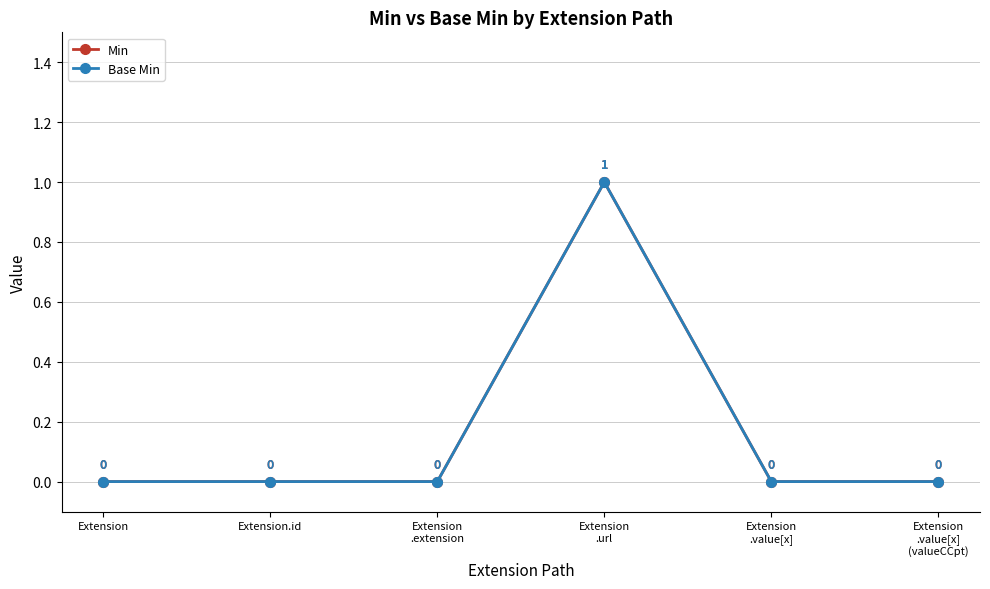

Is this an area chart (filled region under the line)?

No